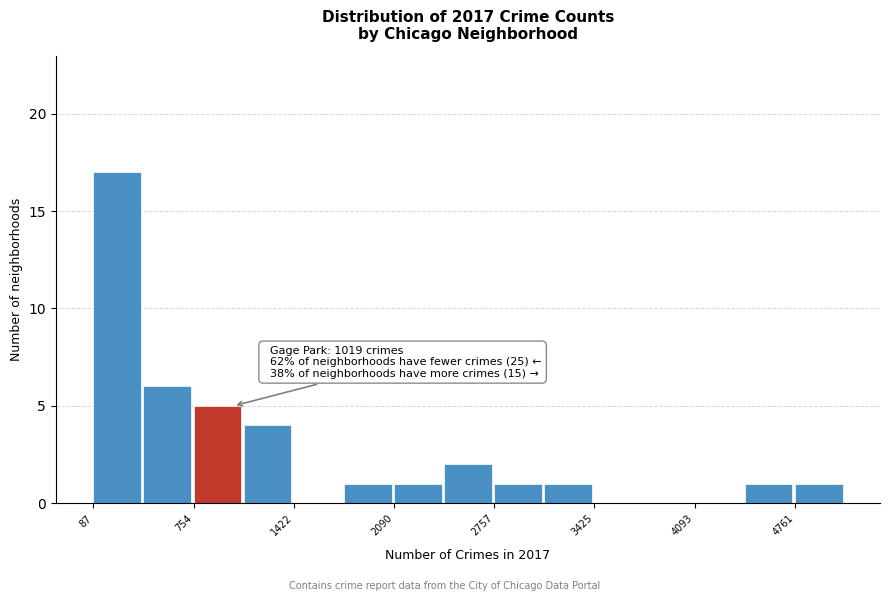

Around what value on the x-axis is the tallest bar? Give the approximate position of its centre, as read against the axis.

200